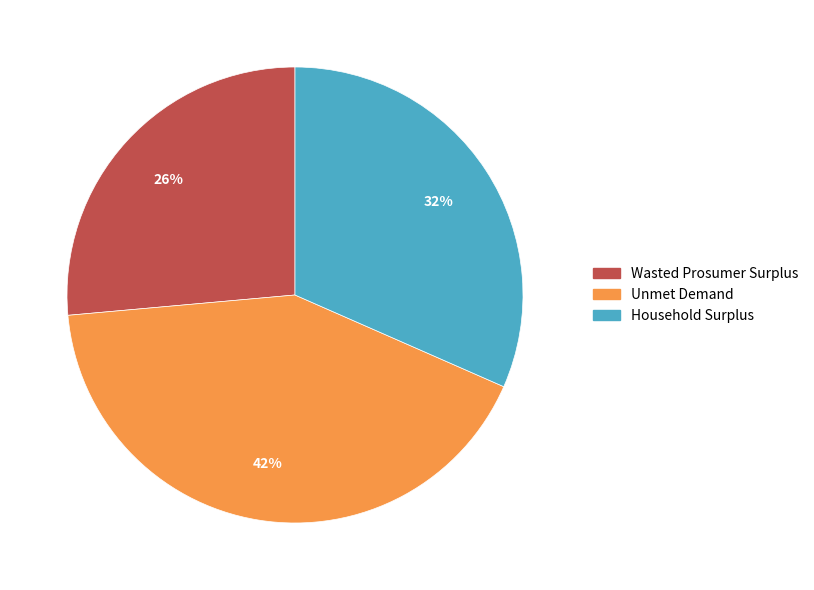

To the nearest percent, what is the difference between the largest and smallest slice percentages?

16%